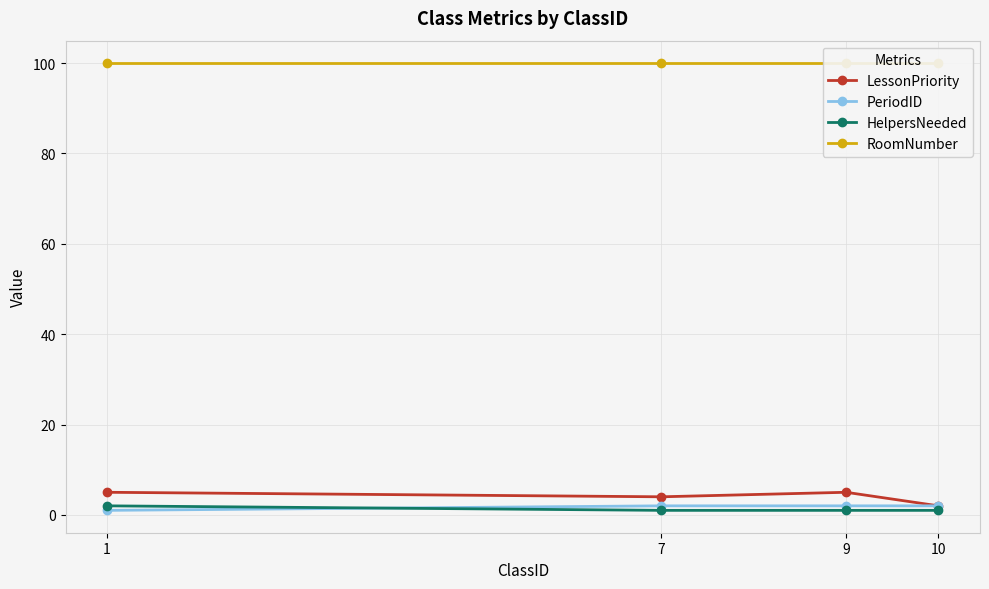

What is the value of the HelpersNeeded point at the 2nd from the left?

1